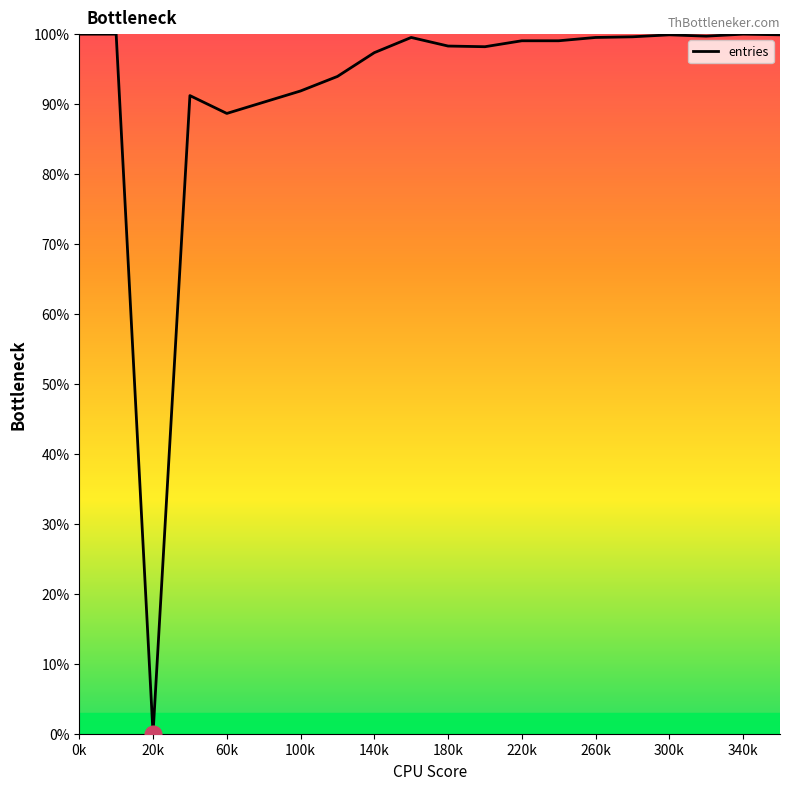

What is the greatest value displayed?

100.0